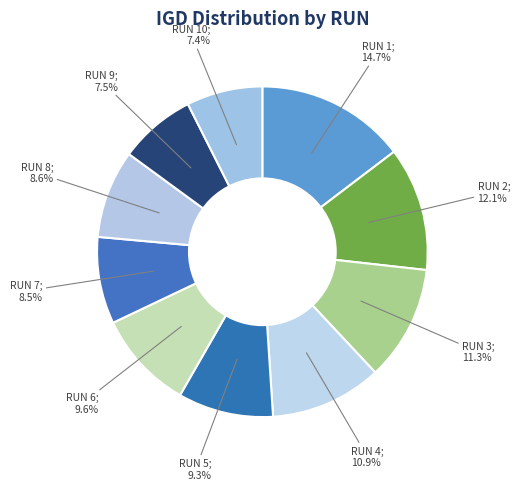

How many slices are in this pie chart?

10